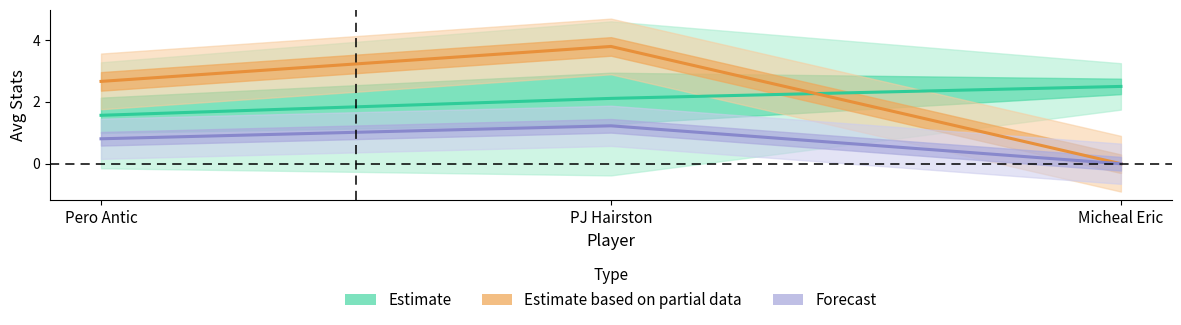

What position from the left is Micheal Eric?

3